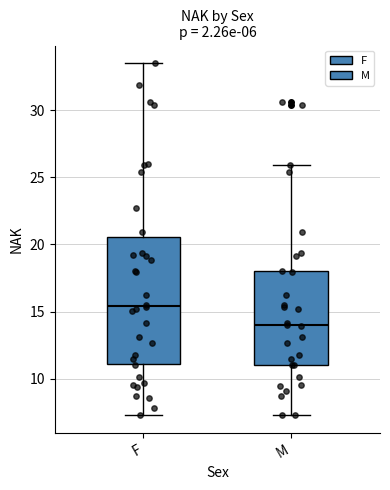

Which box is the tallest, from its lower edge to its upper edge?

F